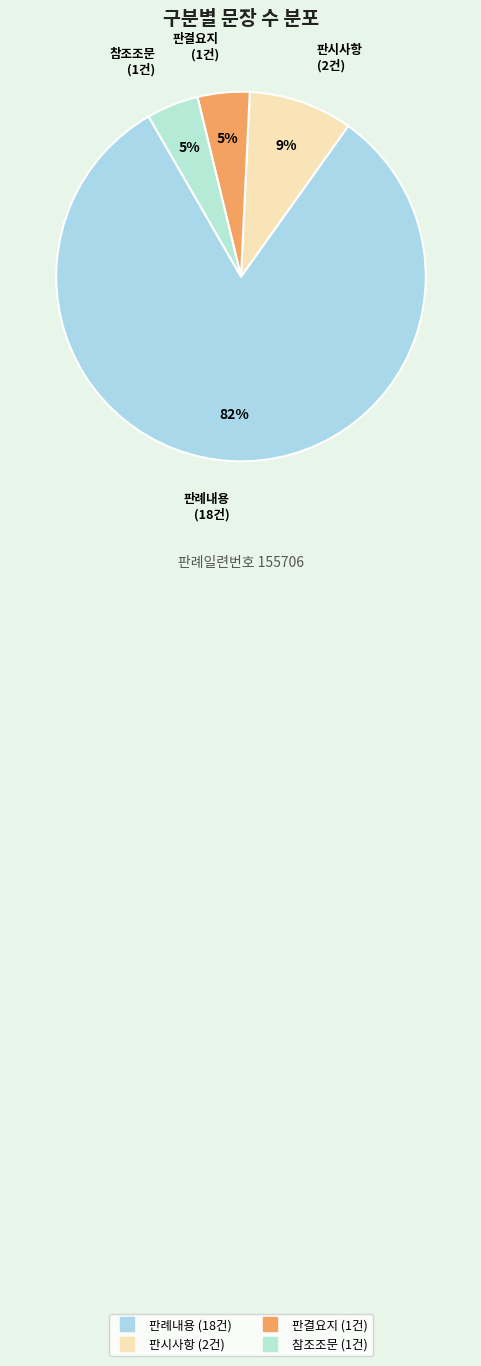

Which category accounts for the majority?

판례내용